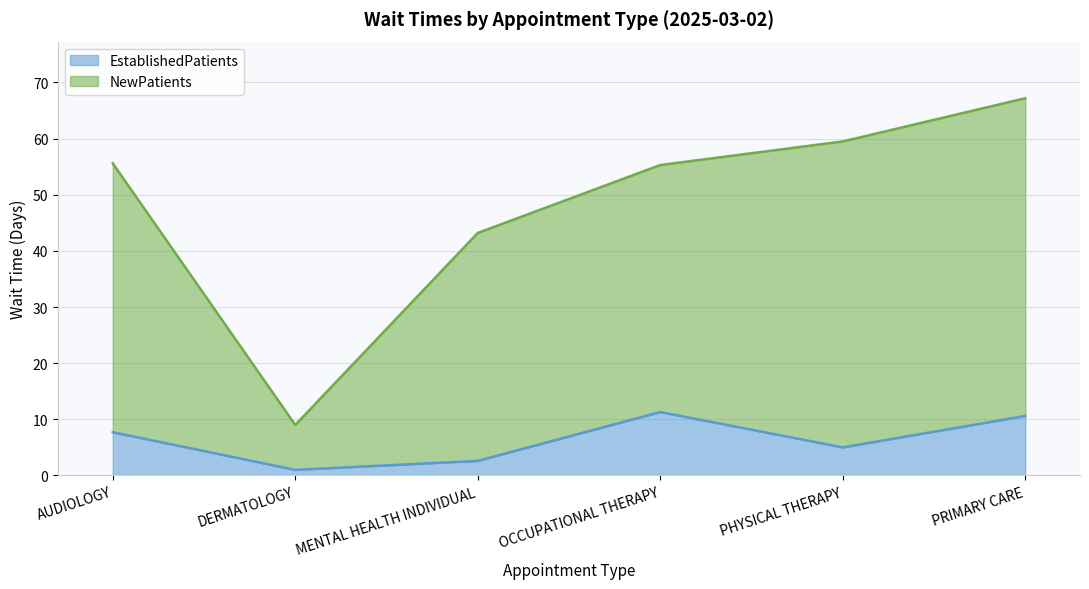

What is the difference between the NewPatients values at PRIMARY CARE and DERMATOLOGY?

58.2